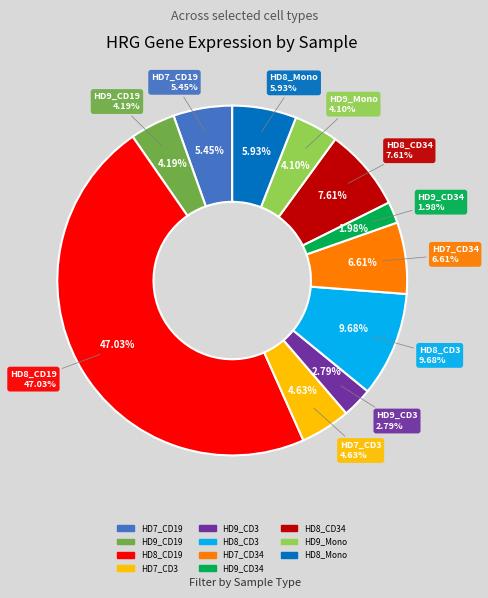

Which slice is the largest?

HD8_CD19